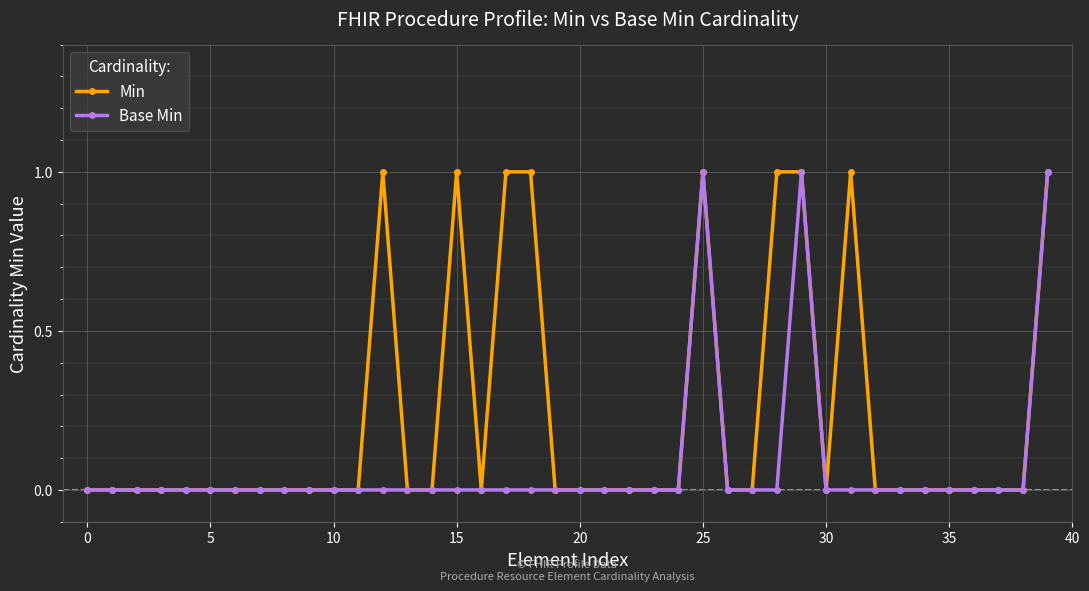

Reading left to right, extract all data points from this chart.

Min: 0	0	0	0	0	0	0	0	0	0	0	0	1	0	0	1	0	1	1	0	0	0	0	0	0	1	0	0	1	1	0	1	0	0	0	0	0	0	0	1
Base Min: 0	0	0	0	0	0	0	0	0	0	0	0	0	0	0	0	0	0	0	0	0	0	0	0	0	1	0	0	0	1	0	0	0	0	0	0	0	0	0	1